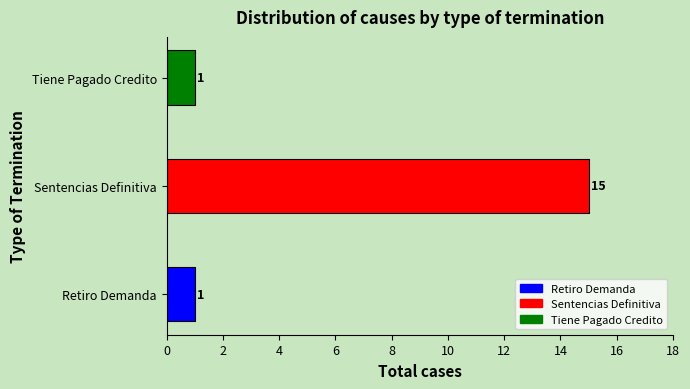

The value at Retiro Demanda is 2. True or false?

False